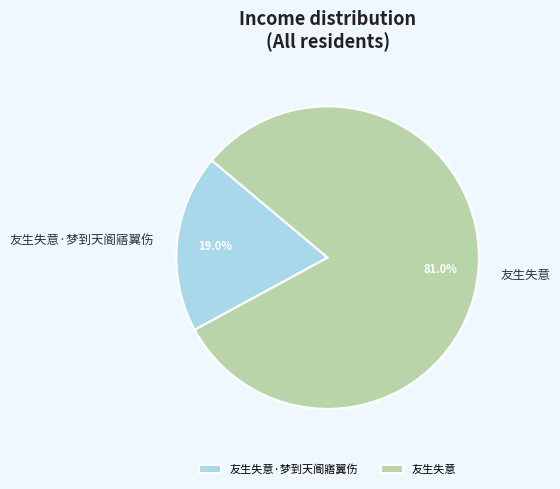

Is the sum of 友生失意 and 友生失意·梦到天阍寤翼伤 greater than half?

Yes